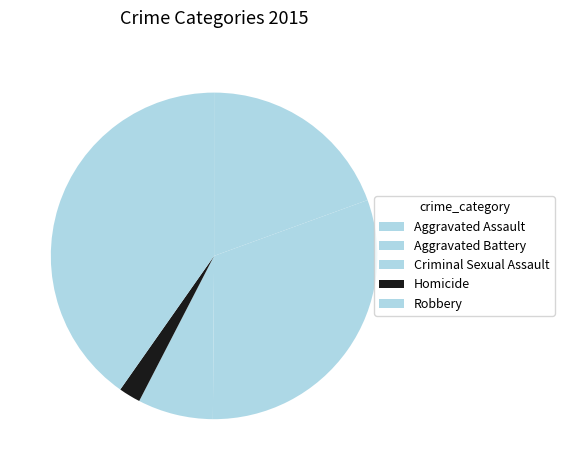

What is the ratio of the value at Criminal Sexual Assault to the value at Aggravated Battery?

0.2